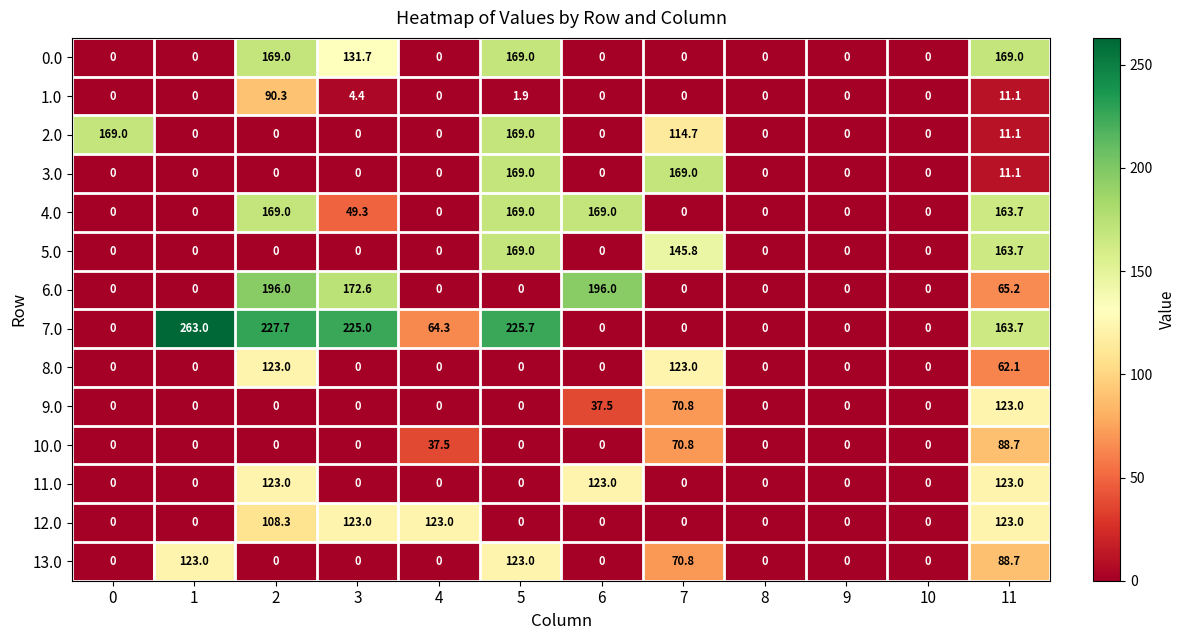

Count the 12.0 values in the range 0 to 123.

12